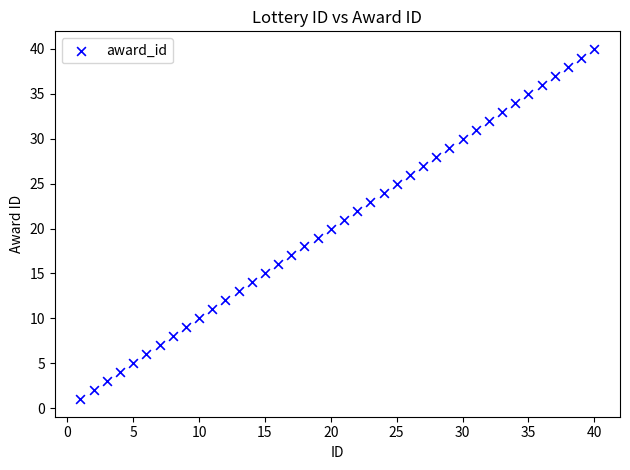

What is the range of X values (max minus min)?

39